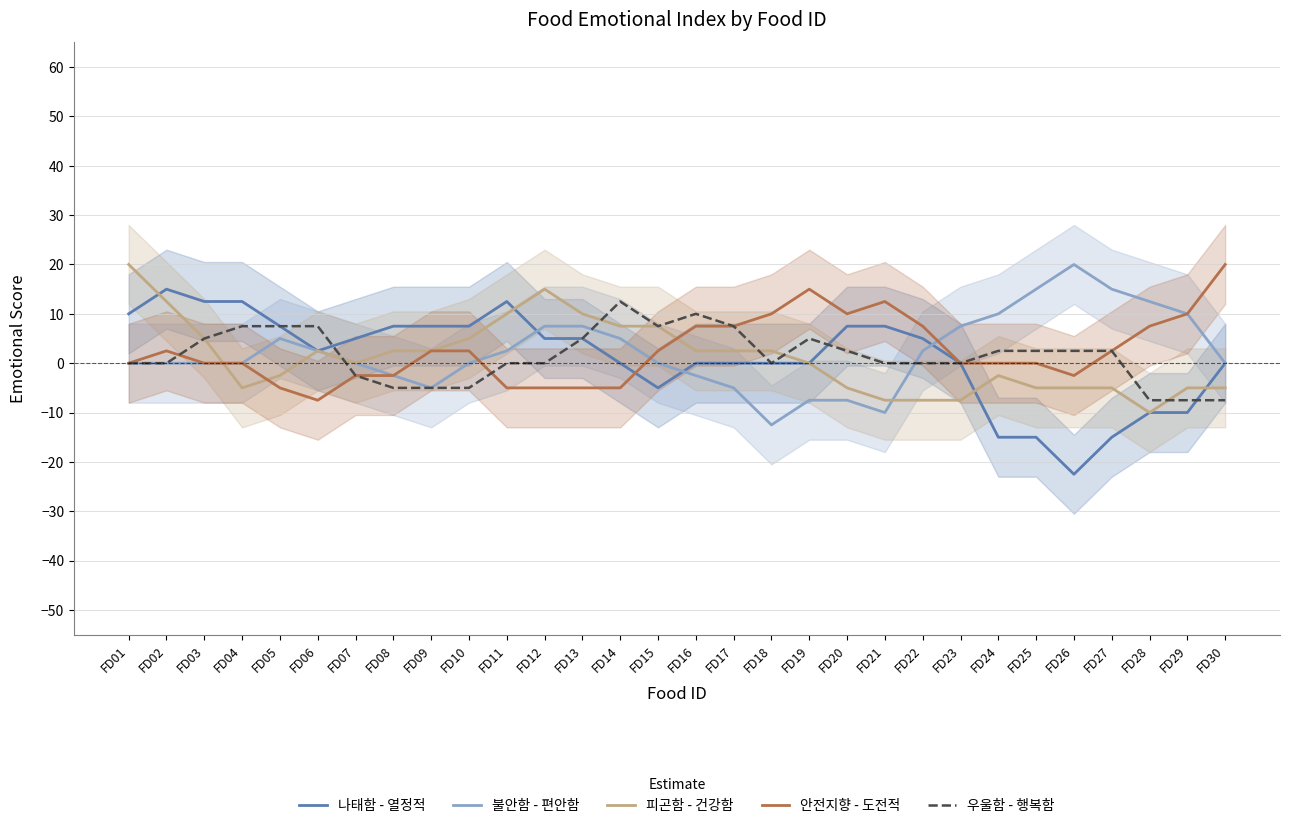

After their last crossing, which series has the higher values: 피곤함 - 건강함 or 우울함 - 행복함?

피곤함 - 건강함